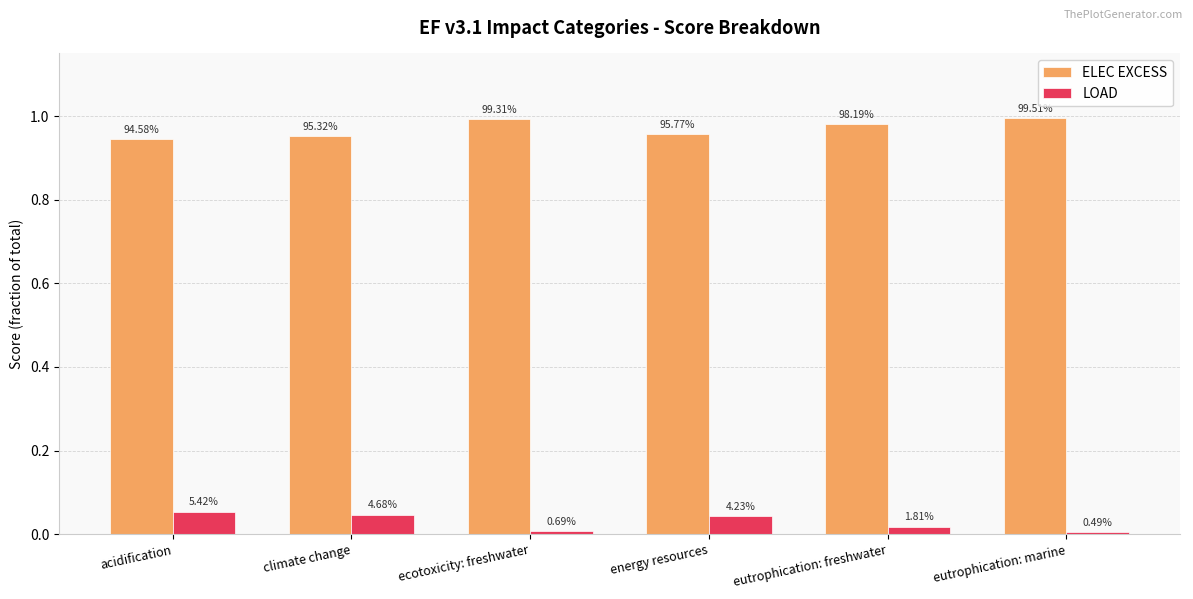

The value of LOAD at ecotoxicity: freshwater is 0.0. True or false?

False